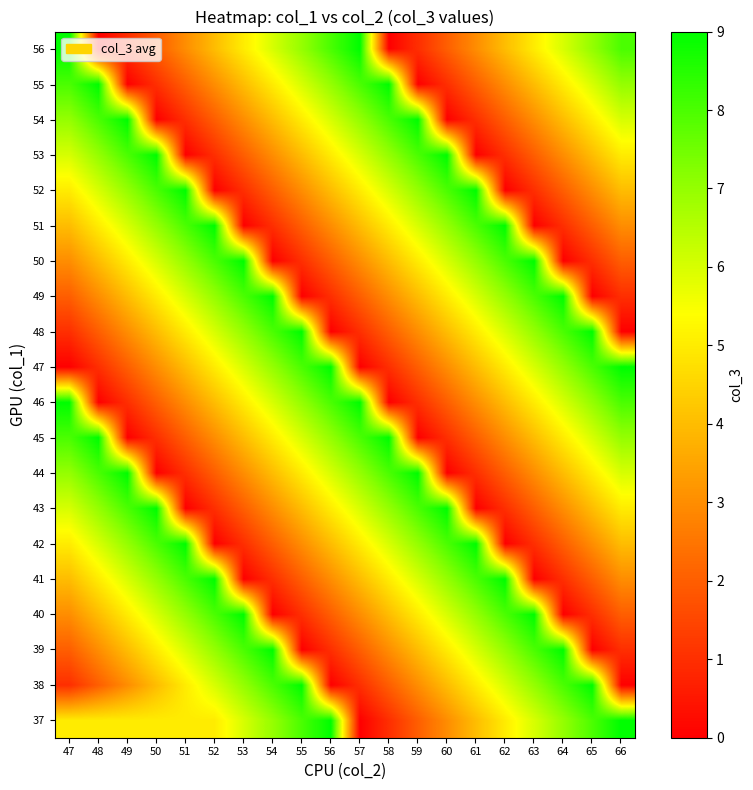

Reading right to left, transcribe all the data shown in this chart.

37: 66=9	65=8	64=7	63=6	62=5	61=4	60=3	59=2	58=1	57=0	56=9	55=8	54=7	53=6	52=5	51=5	50=5	49=5	48=5	47=5
38: 66=0	65=9	64=8	63=7	62=6	61=5	60=4	59=3	58=2	57=1	56=0	55=9	54=8	53=7	52=6	51=5	50=4	49=3	48=2	47=1
39: 66=1	65=0	64=9	63=8	62=7	61=6	60=5	59=4	58=3	57=2	56=1	55=0	54=9	53=8	52=7	51=6	50=5	49=4	48=3	47=2
40: 66=2	65=1	64=0	63=9	62=8	61=7	60=6	59=5	58=4	57=3	56=2	55=1	54=0	53=9	52=8	51=7	50=6	49=5	48=4	47=3
41: 66=3	65=2	64=1	63=0	62=9	61=8	60=7	59=6	58=5	57=4	56=3	55=2	54=1	53=0	52=9	51=8	50=7	49=6	48=5	47=4
42: 66=4	65=3	64=2	63=1	62=0	61=9	60=8	59=7	58=6	57=5	56=4	55=3	54=2	53=1	52=0	51=9	50=8	49=7	48=6	47=5
43: 66=5	65=4	64=3	63=2	62=1	61=0	60=9	59=8	58=7	57=6	56=5	55=4	54=3	53=2	52=1	51=0	50=9	49=8	48=7	47=6
44: 66=6	65=5	64=4	63=3	62=2	61=1	60=0	59=9	58=8	57=7	56=6	55=5	54=4	53=3	52=2	51=1	50=0	49=9	48=8	47=7
45: 66=7	65=6	64=5	63=4	62=3	61=2	60=1	59=0	58=9	57=8	56=7	55=6	54=5	53=4	52=3	51=2	50=1	49=0	48=9	47=8
46: 66=8	65=7	64=6	63=5	62=4	61=3	60=2	59=1	58=0	57=9	56=8	55=7	54=6	53=5	52=4	51=3	50=2	49=1	48=0	47=9
47: 66=9	65=8	64=7	63=6	62=5	61=4	60=3	59=2	58=1	57=0	56=9	55=8	54=7	53=6	52=5	51=4	50=3	49=2	48=1	47=0
48: 66=0	65=9	64=8	63=7	62=6	61=5	60=4	59=3	58=2	57=1	56=0	55=9	54=8	53=7	52=6	51=5	50=4	49=3	48=2	47=1
49: 66=1	65=0	64=9	63=8	62=7	61=6	60=5	59=4	58=3	57=2	56=1	55=0	54=9	53=8	52=7	51=6	50=5	49=4	48=3	47=2
50: 66=2	65=1	64=0	63=9	62=8	61=7	60=6	59=5	58=4	57=3	56=2	55=1	54=0	53=9	52=8	51=7	50=6	49=5	48=4	47=3
51: 66=3	65=2	64=1	63=0	62=9	61=8	60=7	59=6	58=5	57=4	56=3	55=2	54=1	53=0	52=9	51=8	50=7	49=6	48=5	47=4
52: 66=4	65=3	64=2	63=1	62=0	61=9	60=8	59=7	58=6	57=5	56=4	55=3	54=2	53=1	52=0	51=9	50=8	49=7	48=6	47=5
53: 66=5	65=4	64=3	63=2	62=1	61=0	60=9	59=8	58=7	57=6	56=5	55=4	54=3	53=2	52=1	51=0	50=9	49=8	48=7	47=6
54: 66=6	65=5	64=4	63=3	62=2	61=1	60=0	59=9	58=8	57=7	56=6	55=5	54=4	53=3	52=2	51=1	50=0	49=9	48=8	47=7
55: 66=7	65=6	64=5	63=4	62=3	61=2	60=1	59=0	58=9	57=8	56=7	55=6	54=5	53=4	52=3	51=2	50=1	49=0	48=9	47=8
56: 66=8	65=7	64=6	63=5	62=4	61=3	60=2	59=1	58=0	57=9	56=8	55=7	54=6	53=5	52=4	51=3	50=2	49=1	48=0	47=9